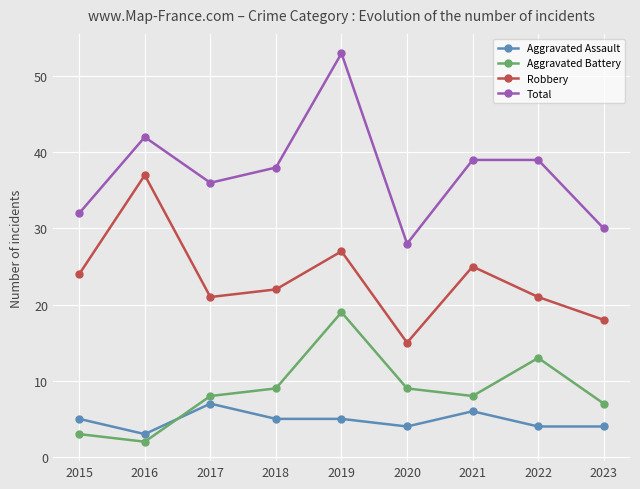

What is the value of the Total point at the 6th from the left?

28